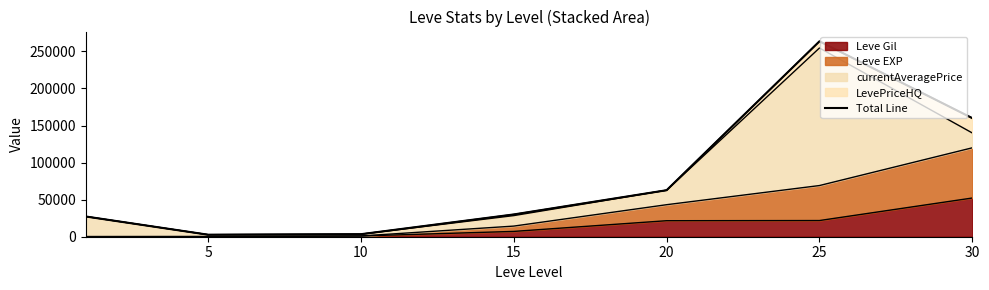

What is the difference between the second highest and second lowest values?

156549